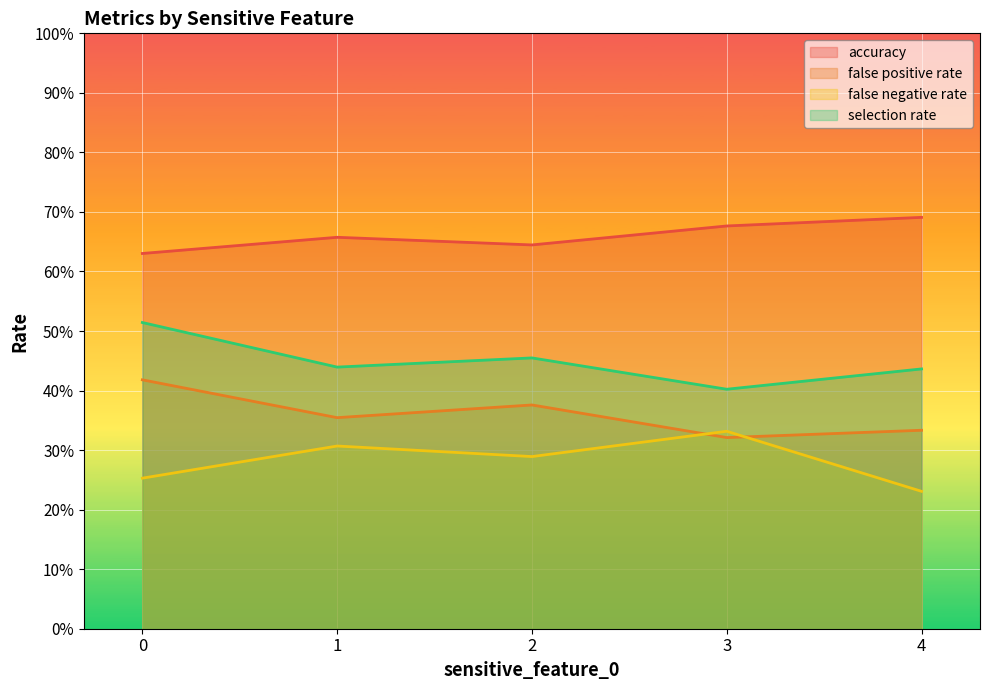

True or false: selection rate and false negative rate intersect in this chart.

False